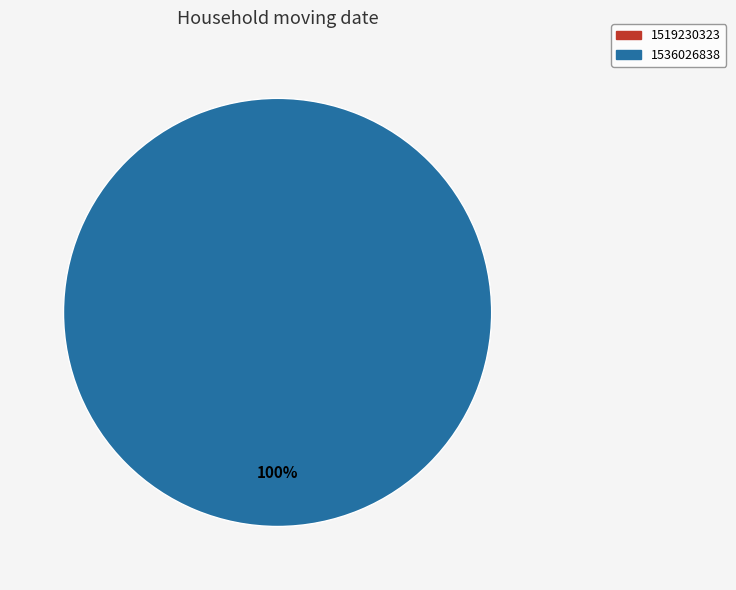

To the nearest percent, what is the difference between the 1536026838 and 1519230323 slice percentages?

100%